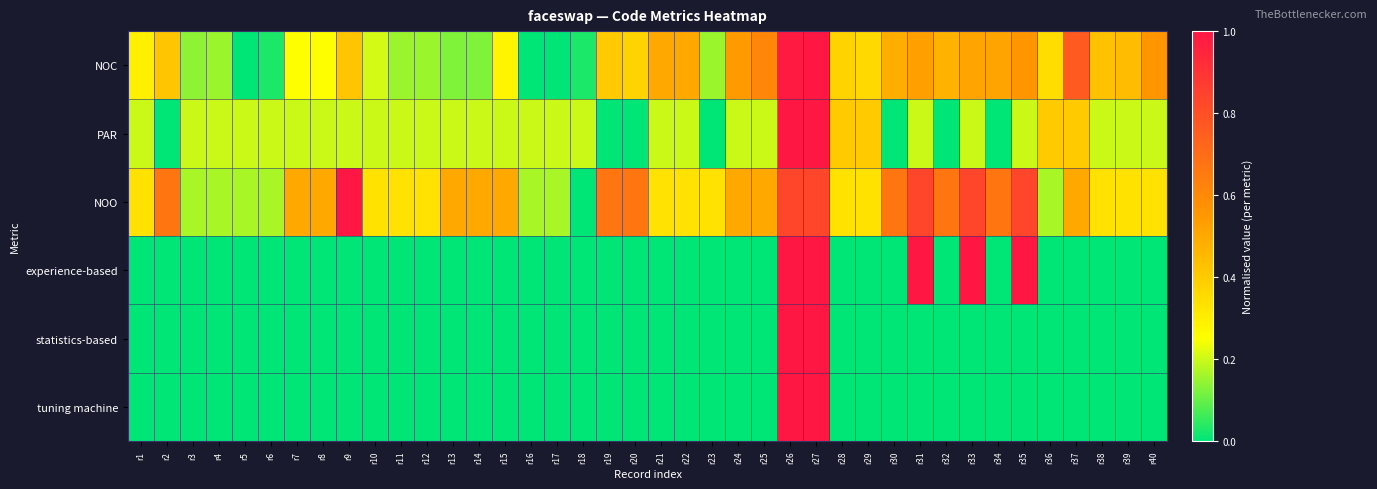

What is the total value across all series at r10?

0.7